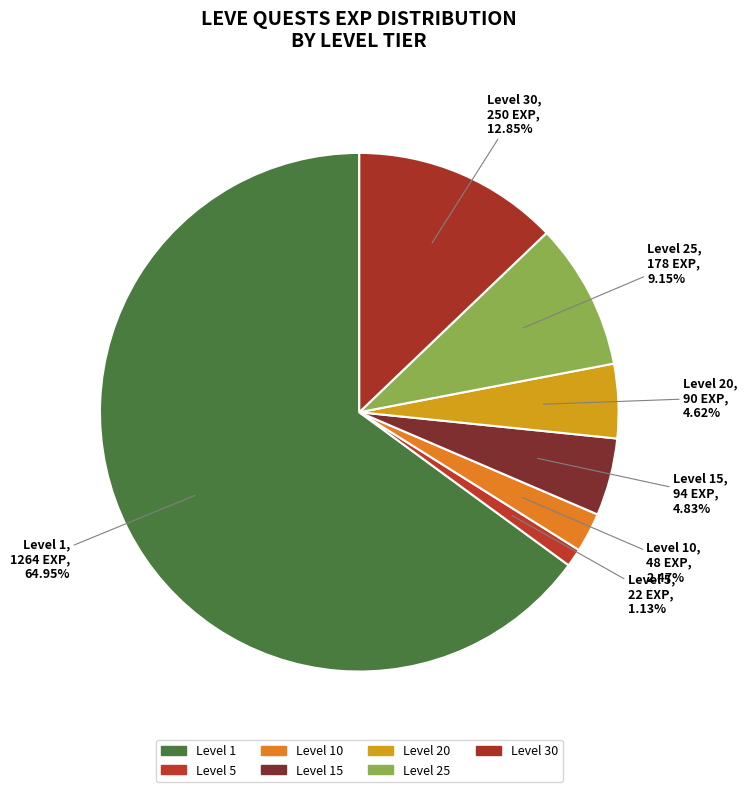

Which slice is the largest?

Level 1